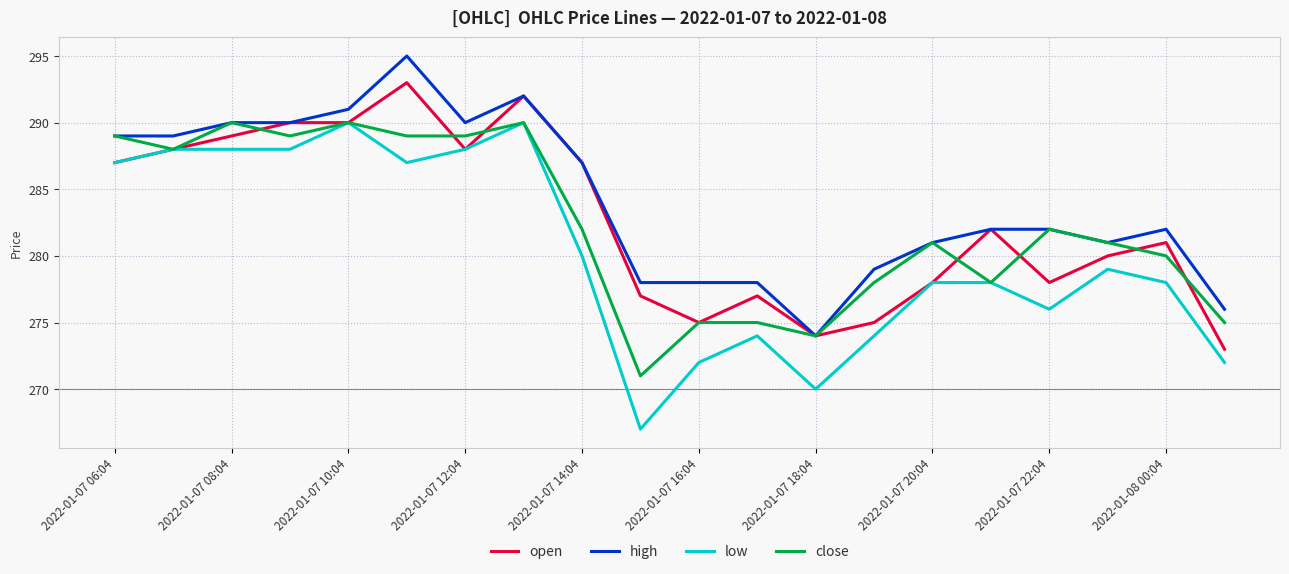

Which series has the largest total across all categories?

high